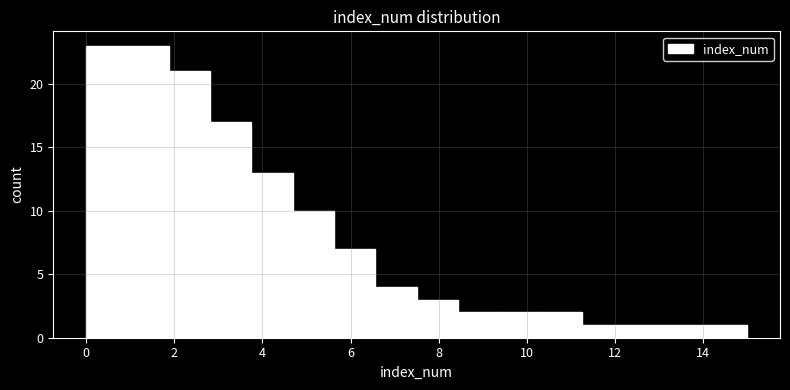

How tall is the bar that spans 0.0 to 1.0 on the x-axis? Neither the bar edges nor the heights are printed on the chart, so give them approximately, as read against the axes.

23